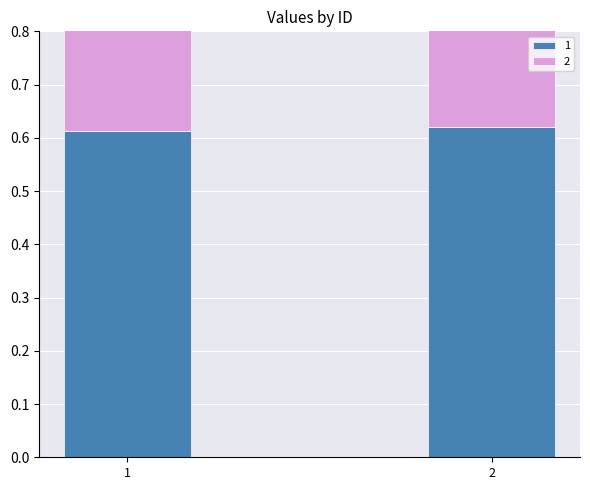

Which series changed the most between 1 and 2?

1